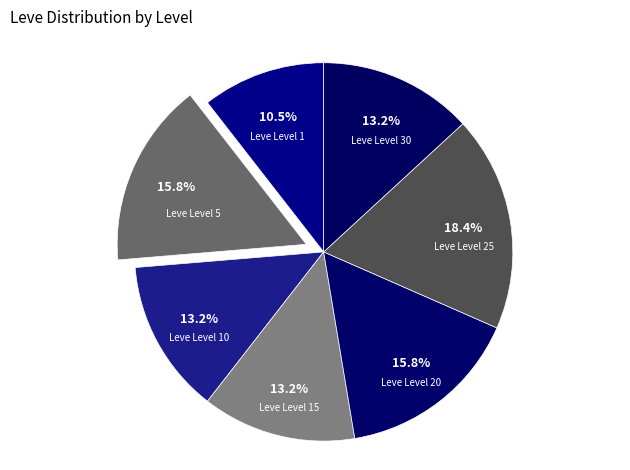

To the nearest percent, what is the combined percentage of Leve Level 1 and Leve Level 20?

26%